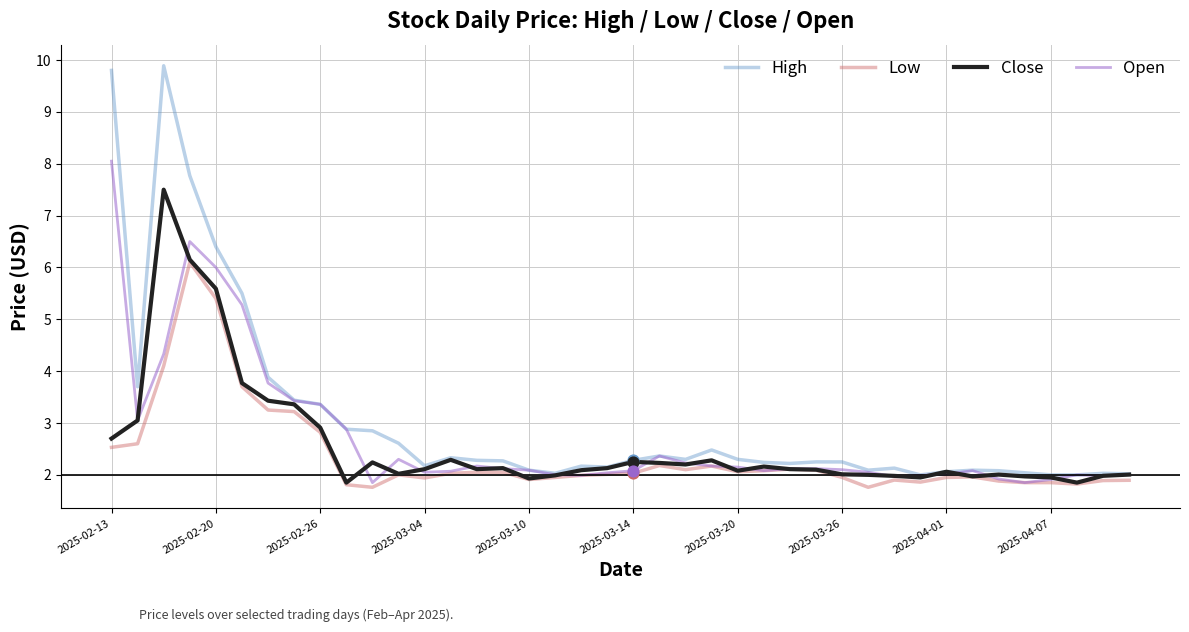

At how many categories does at least one series exceed 6?

4